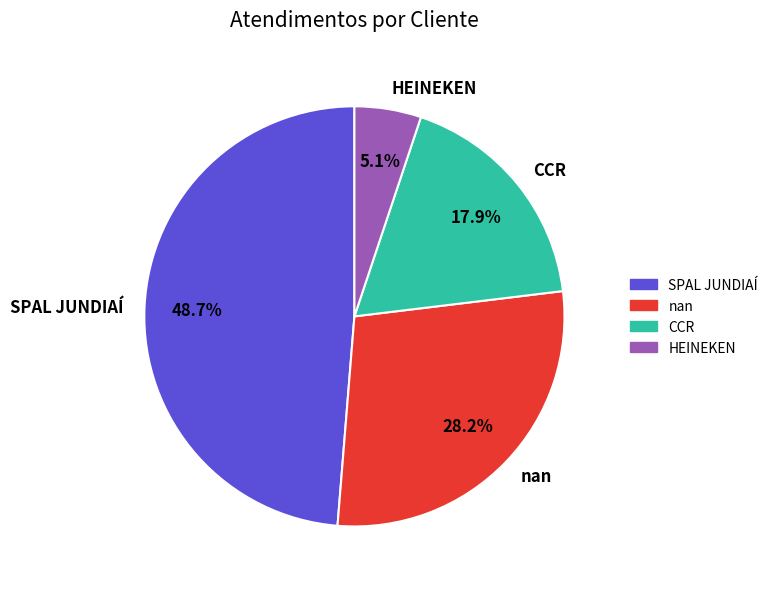

Is the sum of SPAL JUNDIAÍ and HEINEKEN greater than half?

Yes